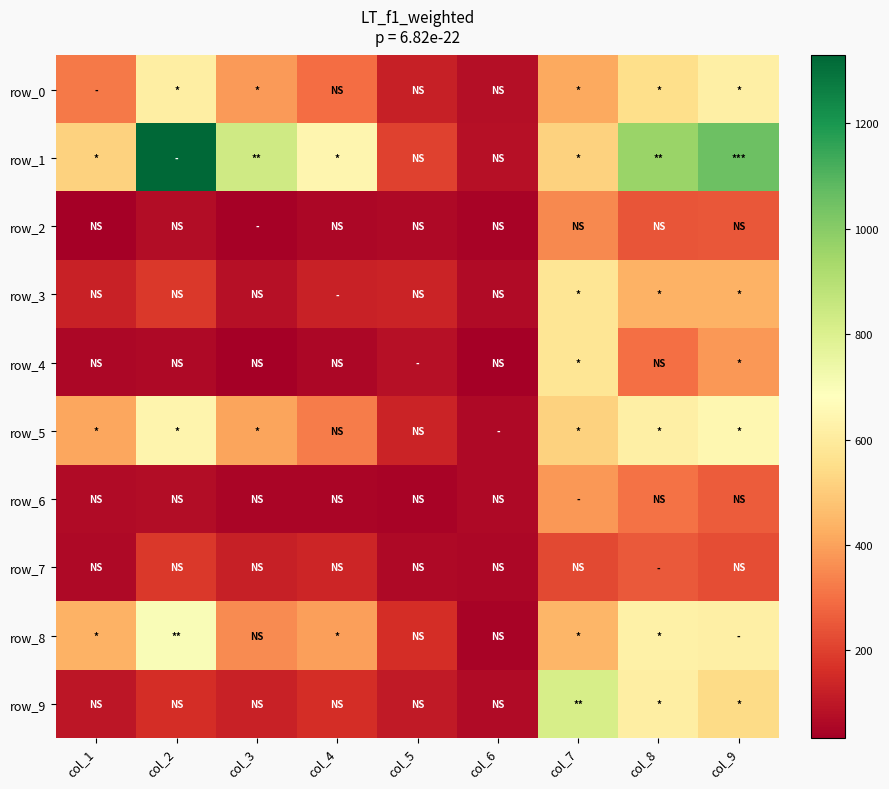

Where does the row_4 series first go above 61?

col_5